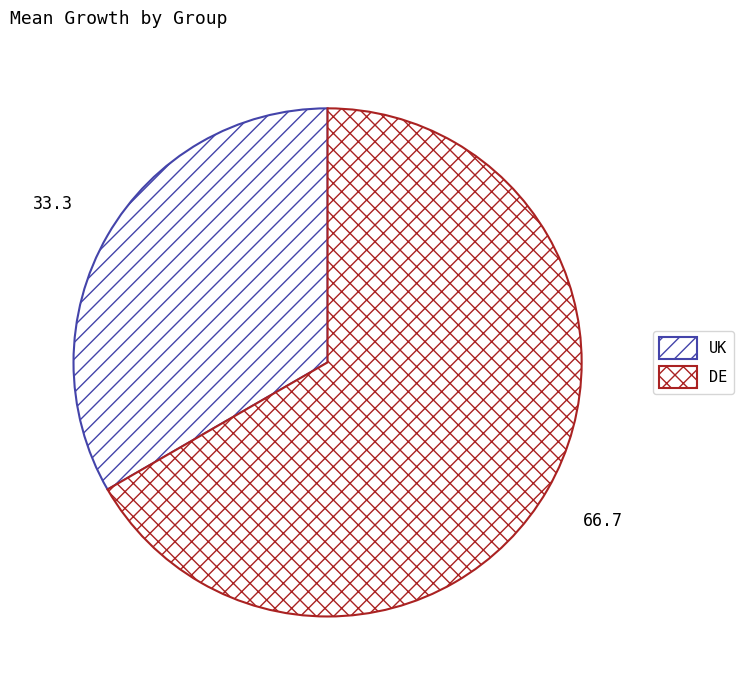

How many slices are in this pie chart?

2